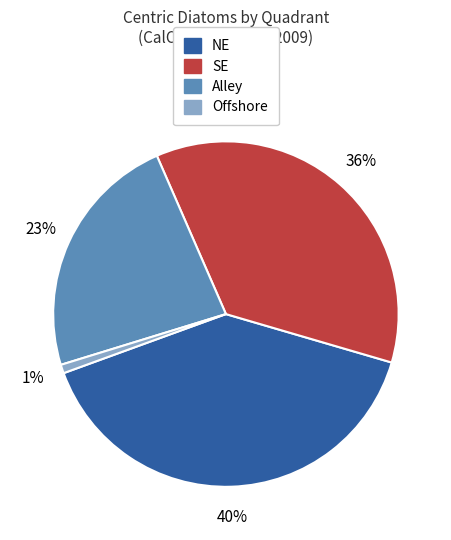

To the nearest percent, what is the combined percentage of SE and Alley?

59%